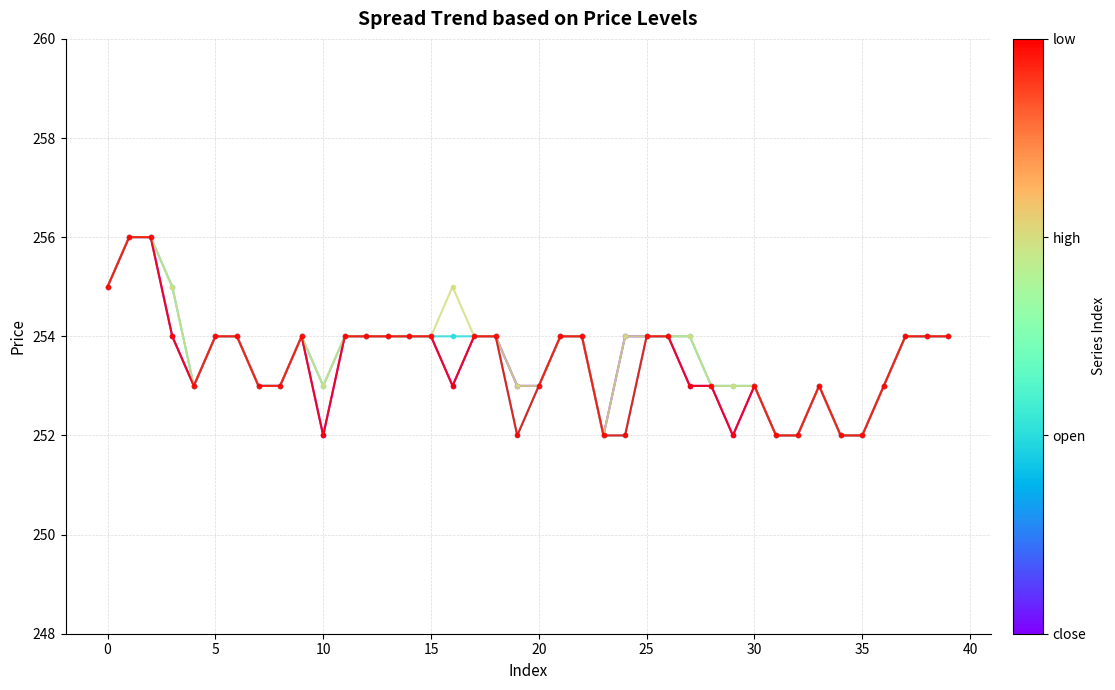

What is the maximum value shown in the chart?

256